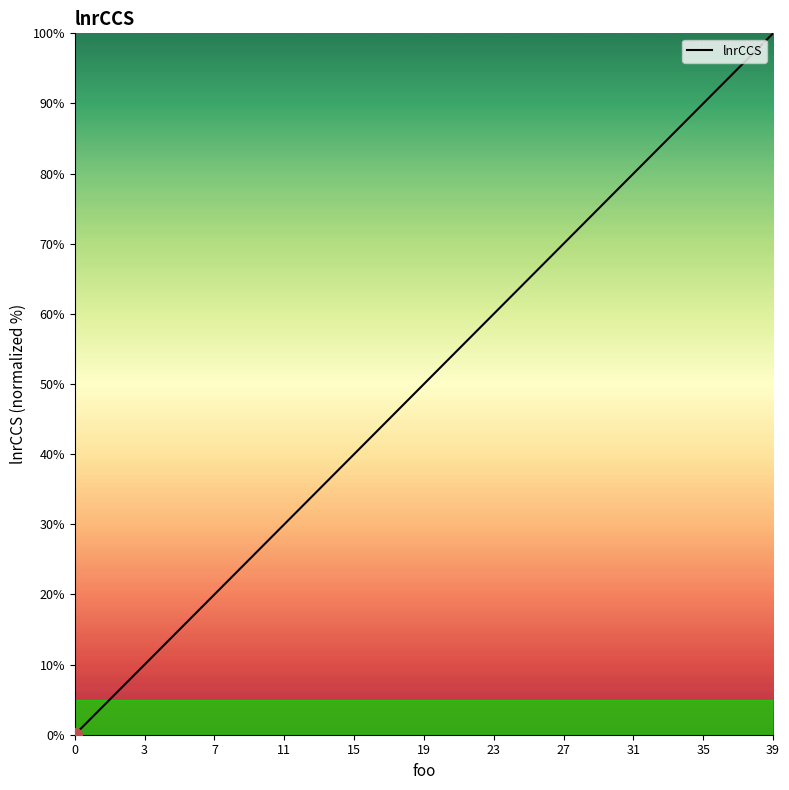

How many positive values are there?

39